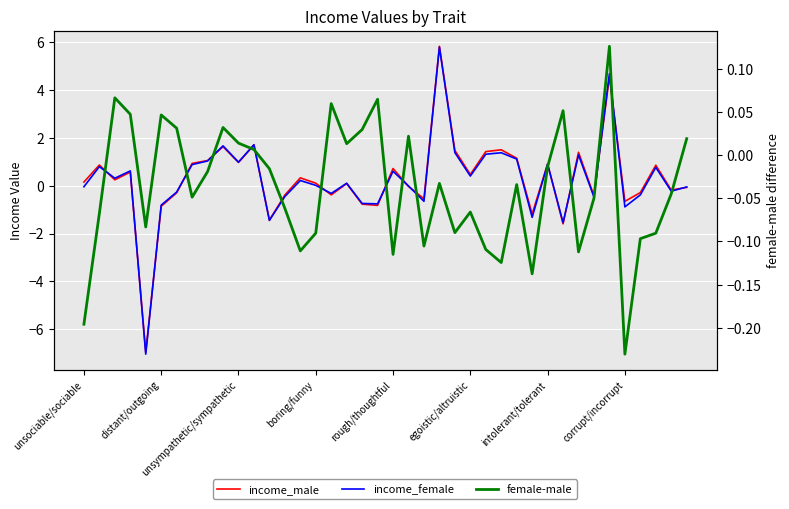

Is the value of income_female at 9 greater than the value of income_male at 22?

Yes